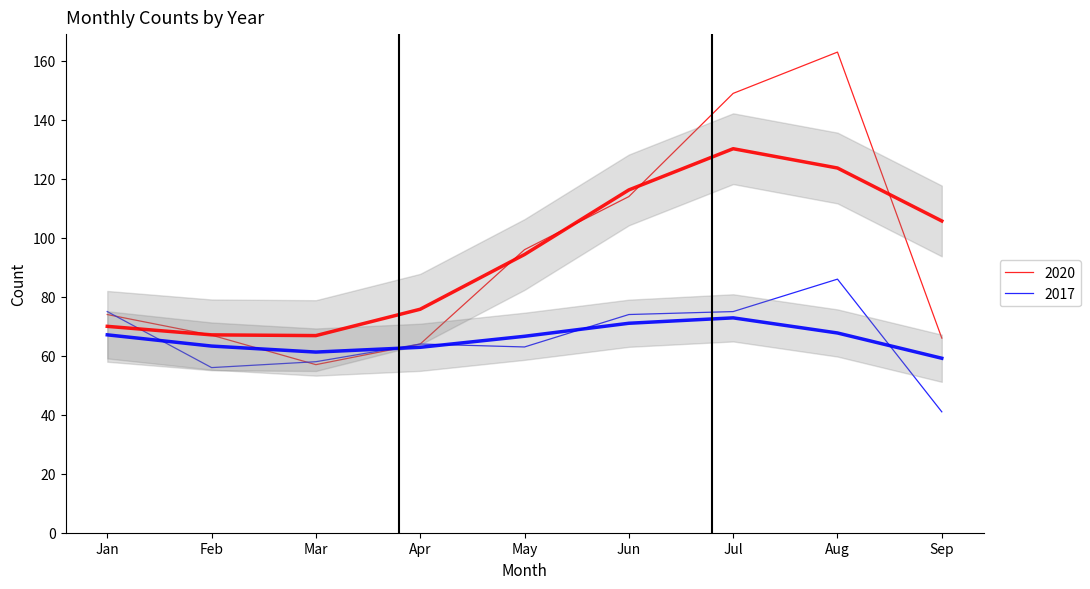

Which has a higher value, June or July?

July